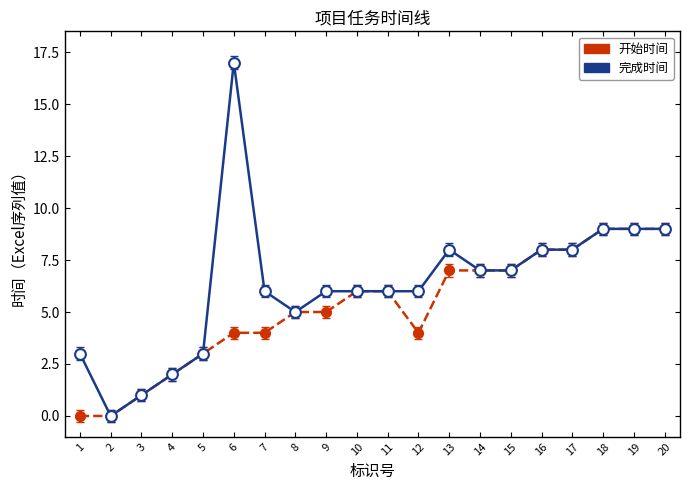

Which series has the widest spread of values?

完成时间